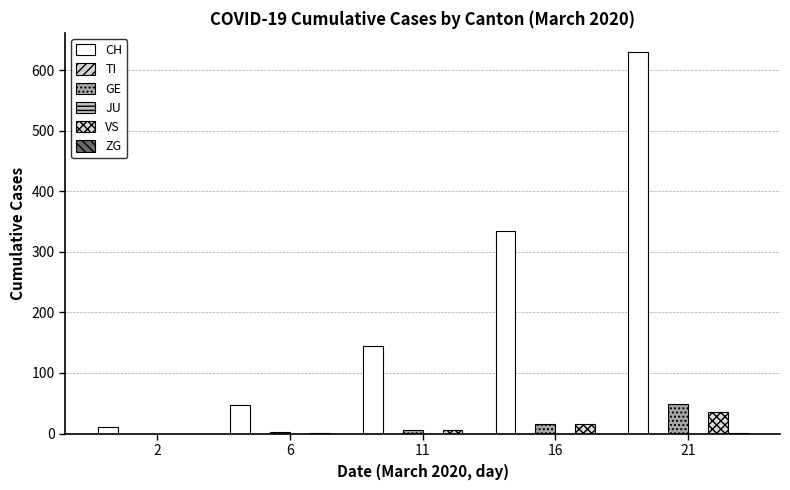

Which has a higher value, 21 or 16?

21